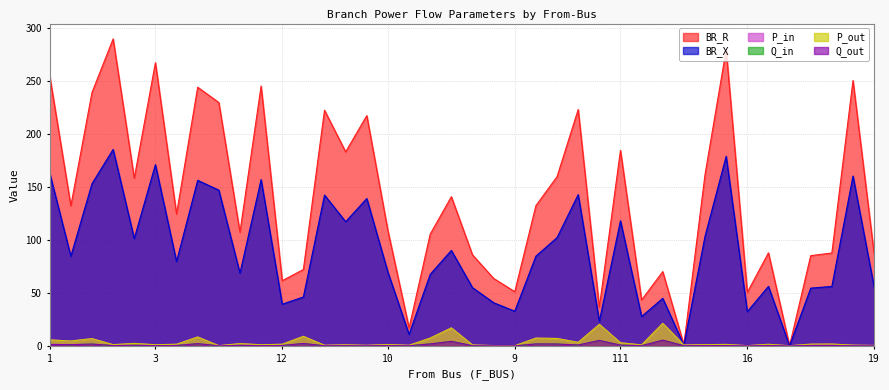

Which series has the largest total across all categories?

BR_R